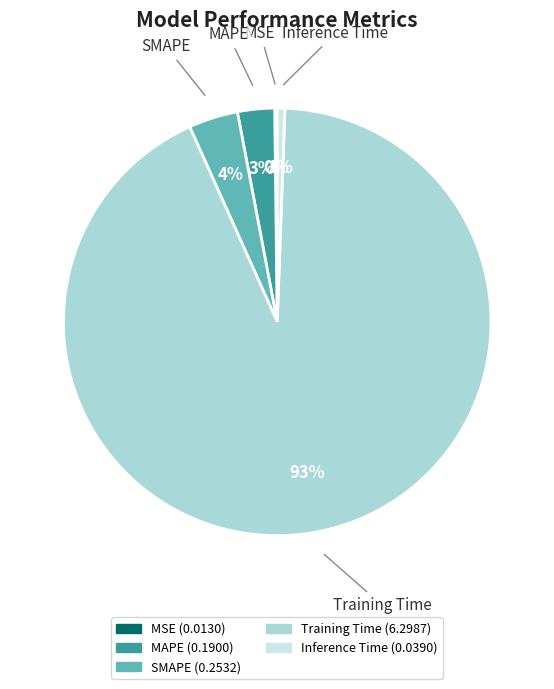

True or false: MAPE accounts for 3% of the total.

True